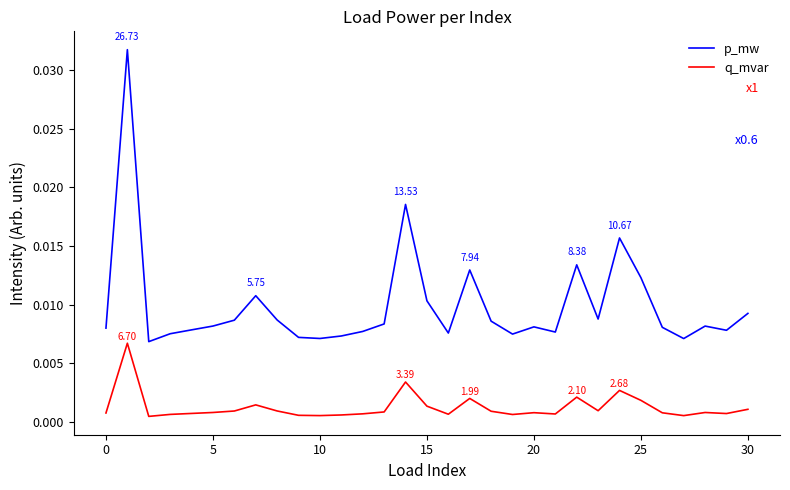

True or false: q_mvar and p_mw intersect in this chart.

False